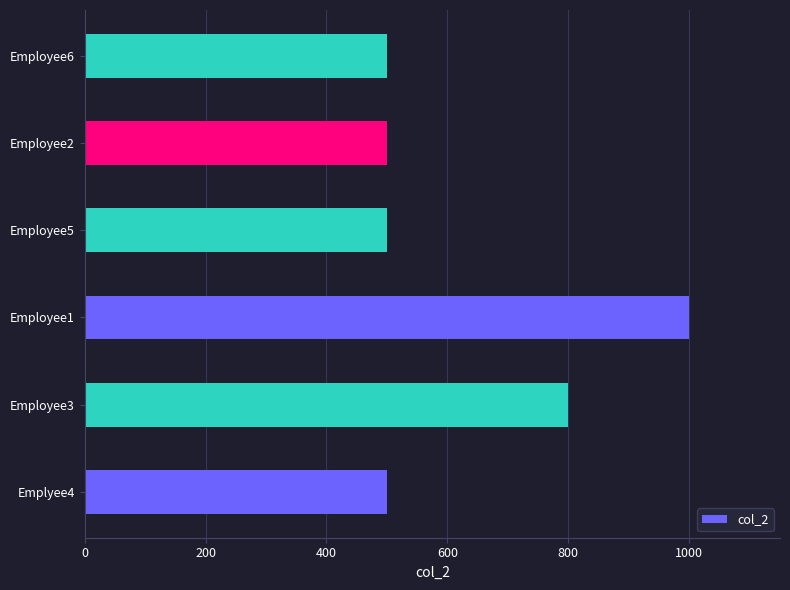

What is the difference between the maximum and minimum values?

500